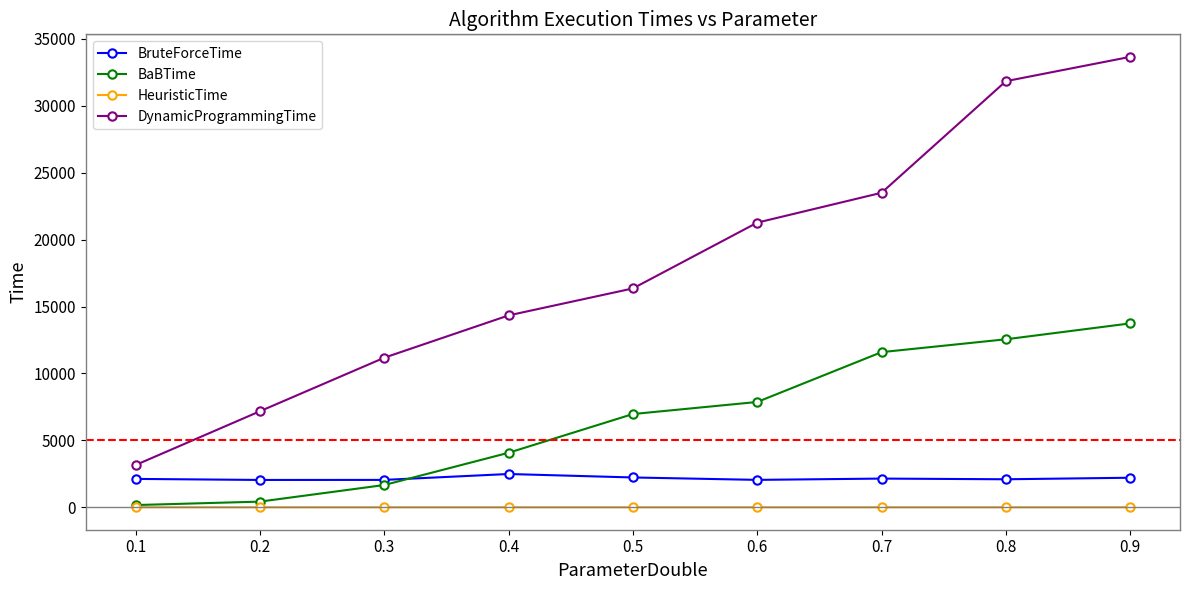

What are all the series names shown in the legend?

BruteForceTime, BaBTime, HeuristicTime, DynamicProgrammingTime